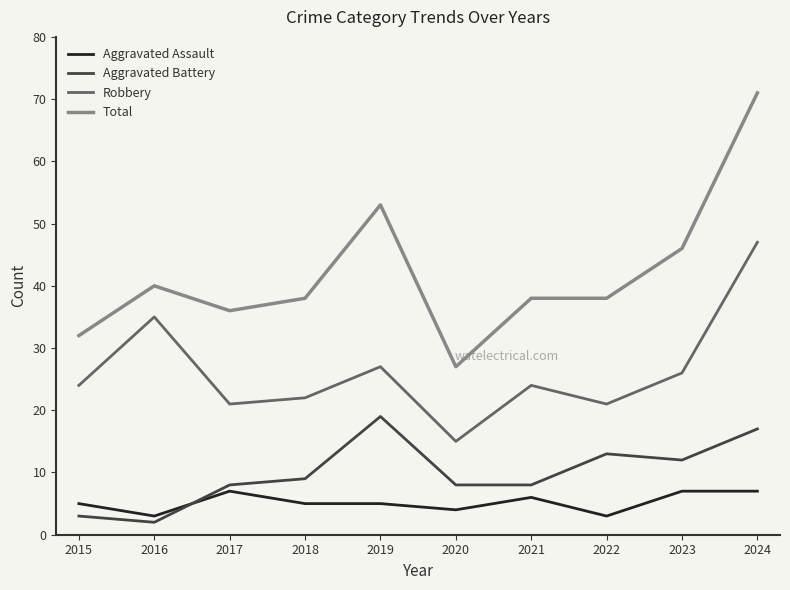

Reading left to right, list all the values displayed in this chart.

Aggravated Assault: 2015=5	2016=3	2017=7	2018=5	2019=5	2020=4	2021=6	2022=3	2023=7	2024=7
Aggravated Battery: 2015=3	2016=2	2017=8	2018=9	2019=19	2020=8	2021=8	2022=13	2023=12	2024=17
Robbery: 2015=24	2016=35	2017=21	2018=22	2019=27	2020=15	2021=24	2022=21	2023=26	2024=47
Total: 2015=32	2016=40	2017=36	2018=38	2019=53	2020=27	2021=38	2022=38	2023=46	2024=71